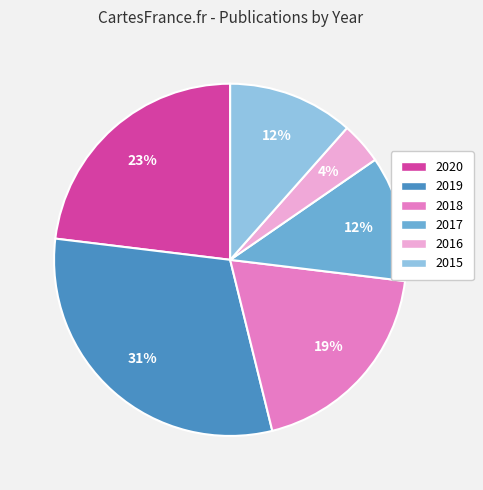

Is the sum of 2016 and 2018 greater than half?

No